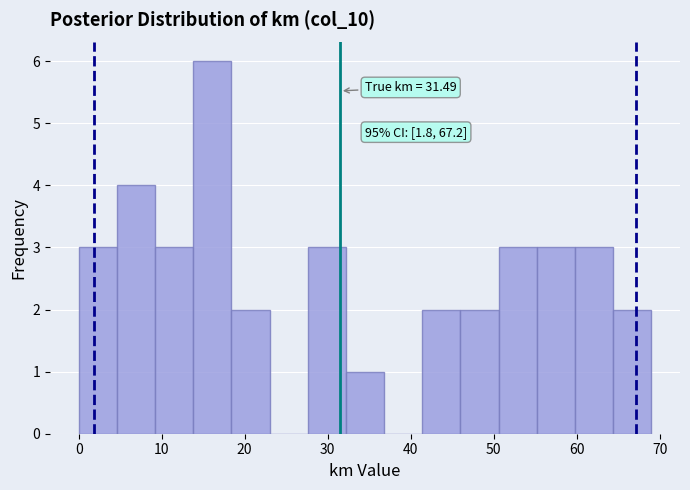

Which range on the x-axis has the tallest bar?

13.8 to 18.4